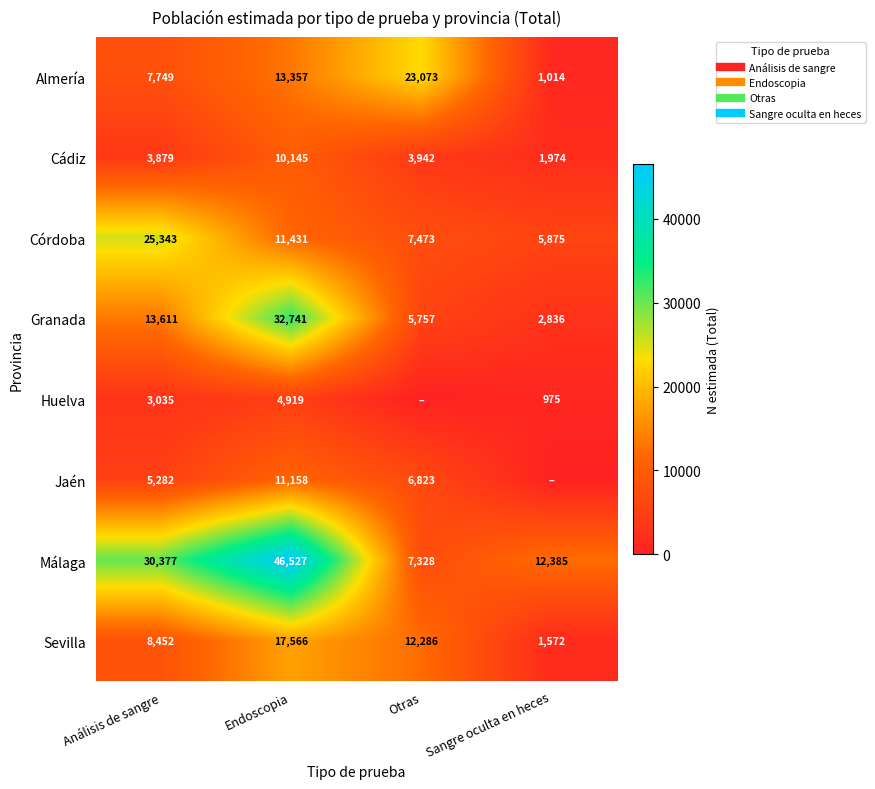

At which label is Jaén closest to 5579?

Análisis de sangre